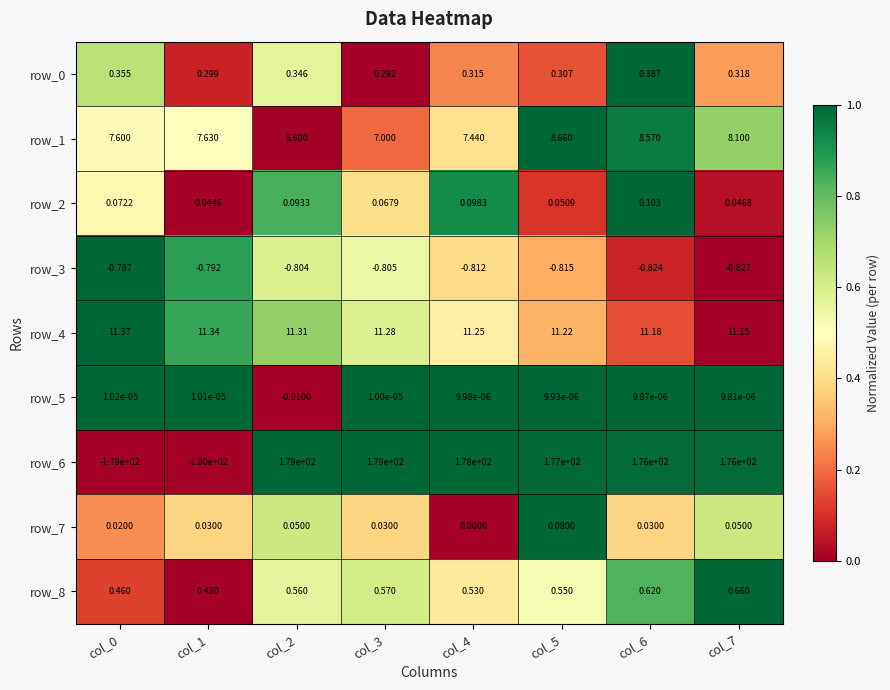

Reading left to right, transcribe all the data shown in this chart.

row_0: col_0=0.7	col_1=0.1	col_2=0.6	col_3=0.0	col_4=0.2	col_5=0.2	col_6=1.0	col_7=0.3
row_1: col_0=0.5	col_1=0.5	col_2=0.0	col_3=0.2	col_4=0.4	col_5=1.0	col_6=1.0	col_7=0.7
row_2: col_0=0.5	col_1=0.0	col_2=0.8	col_3=0.4	col_4=0.9	col_5=0.1	col_6=1.0	col_7=0.0
row_3: col_0=1.0	col_1=0.9	col_2=0.6	col_3=0.5	col_4=0.4	col_5=0.3	col_6=0.1	col_7=0.0
row_4: col_0=1.0	col_1=0.9	col_2=0.7	col_3=0.6	col_4=0.4	col_5=0.3	col_6=0.2	col_7=0.0
row_5: col_0=1.0	col_1=1.0	col_2=0.0	col_3=1.0	col_4=1.0	col_5=1.0	col_6=1.0	col_7=1.0
row_6: col_0=0.0	col_1=0.0	col_2=1.0	col_3=1.0	col_4=1.0	col_5=1.0	col_6=1.0	col_7=1.0
row_7: col_0=0.2	col_1=0.4	col_2=0.6	col_3=0.4	col_4=0.0	col_5=1.0	col_6=0.4	col_7=0.6
row_8: col_0=0.1	col_1=0.0	col_2=0.6	col_3=0.6	col_4=0.4	col_5=0.5	col_6=0.8	col_7=1.0